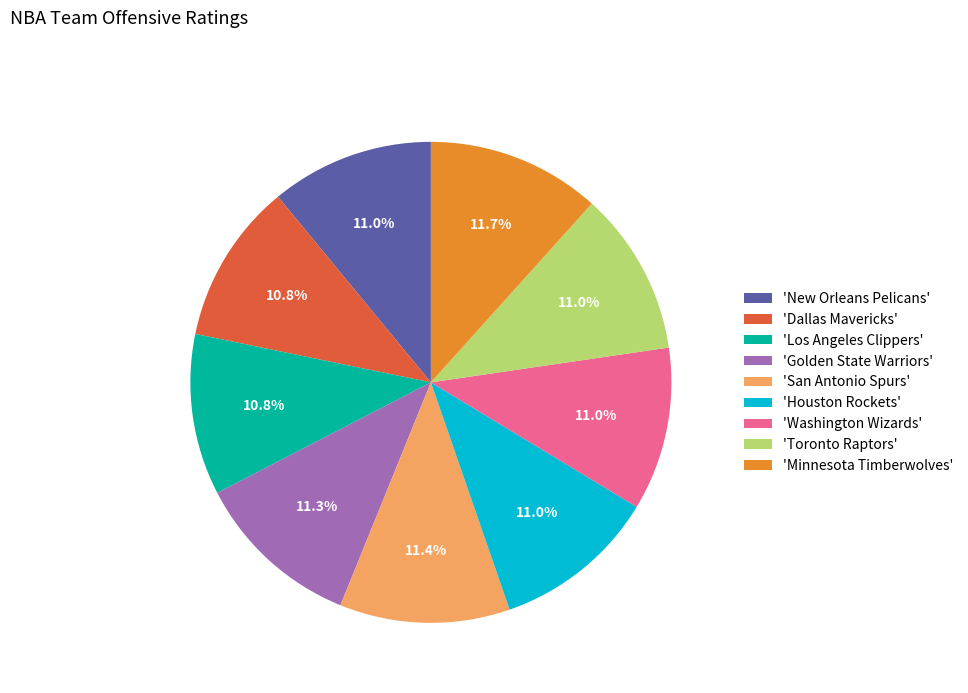

Is 'Los Angeles Clippers' the majority of the pie?

No